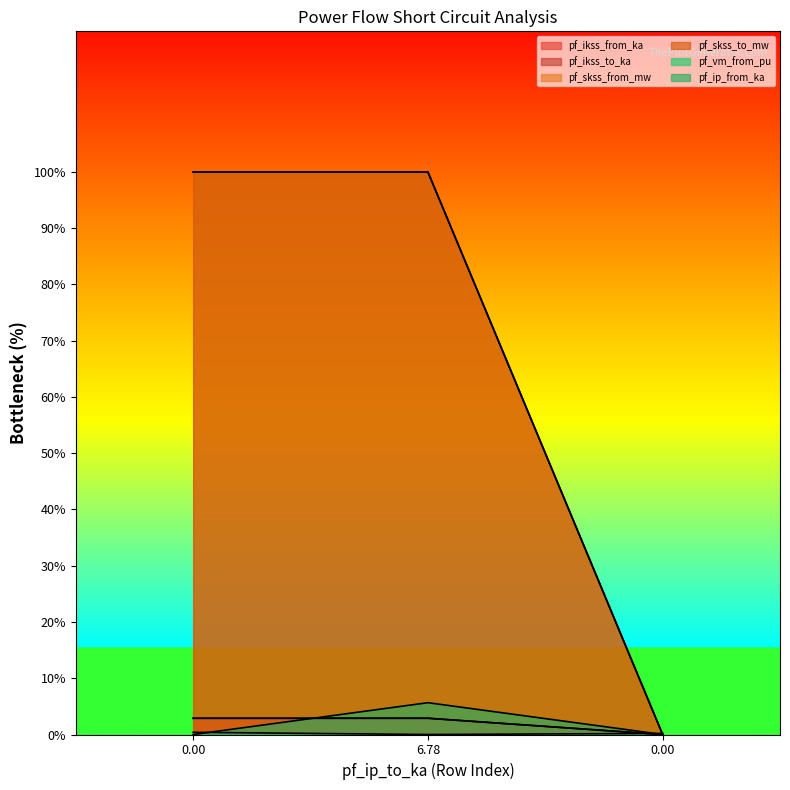

Which category has the highest value in the pf_skss_to_mw series?

6.78